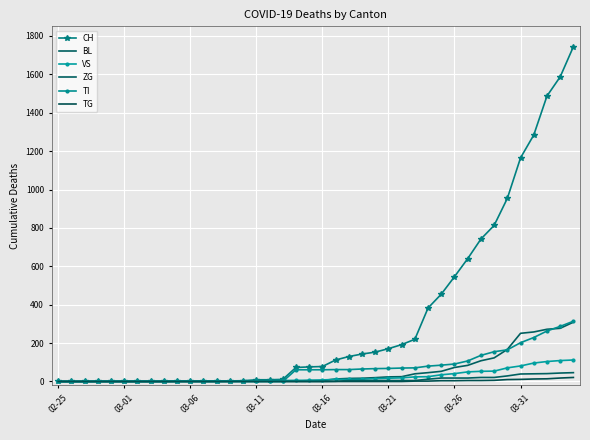

Between which two adjacent categories do TI and BL first intersect?

17 and 18